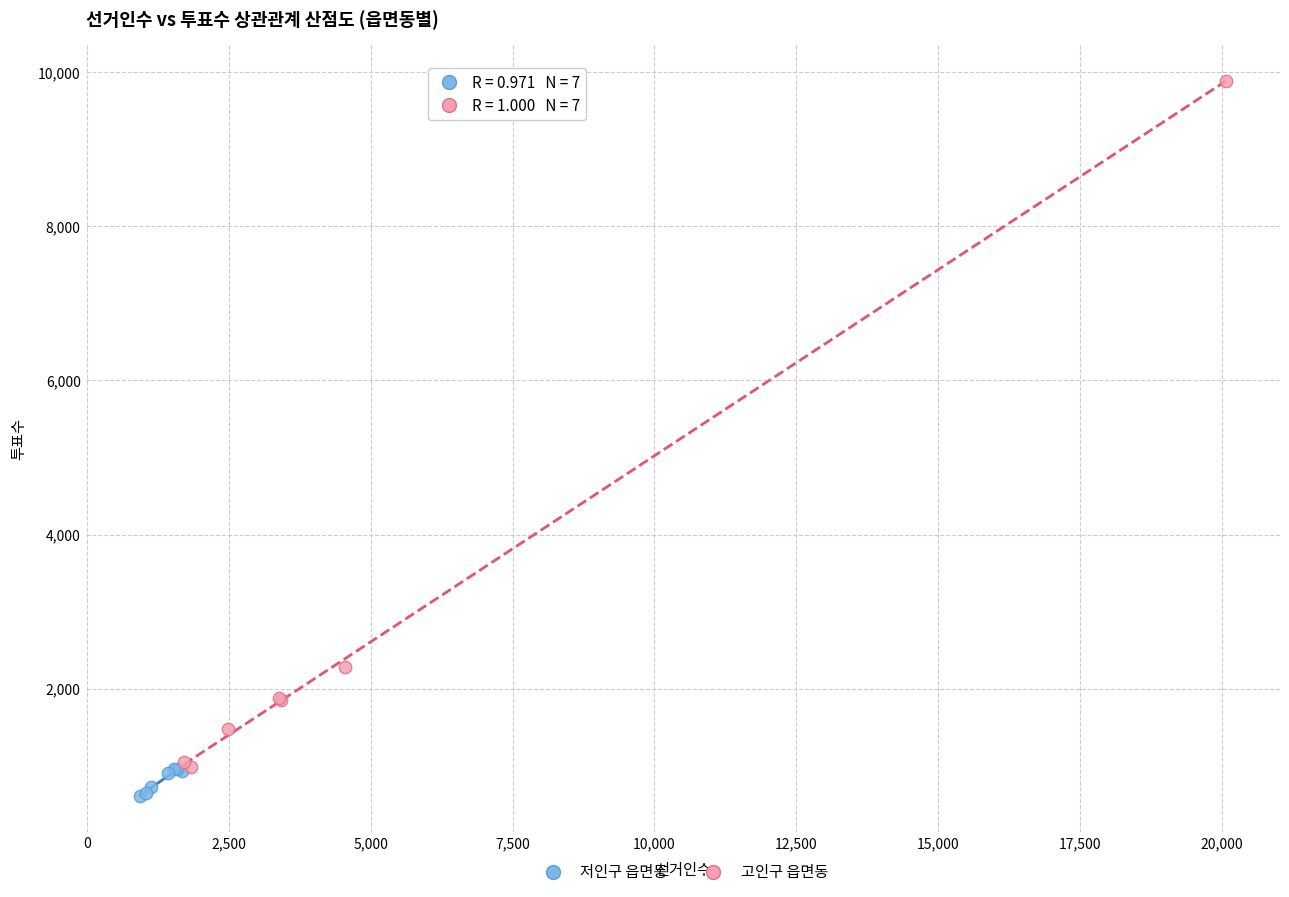

Which series contains the lowest Y value?

저인구 읍면동